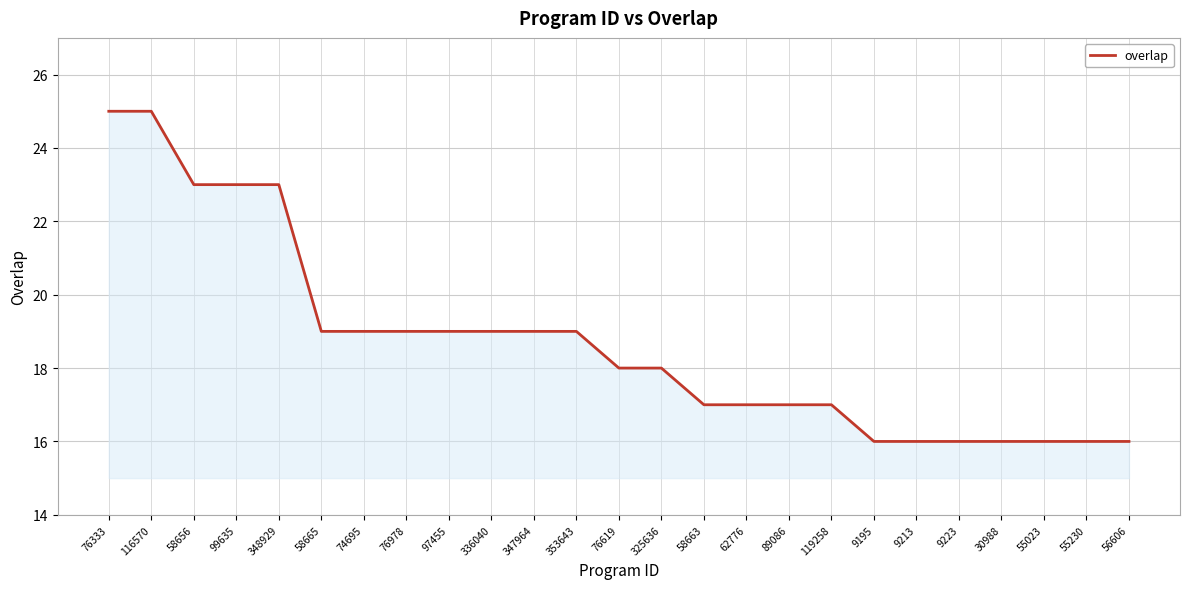

Reading left to right, what are all the values shown in this chart?

76333=25	116570=25	58656=23	99635=23	348929=23	58665=19	74695=19	76978=19	97455=19	336040=19	347964=19	353643=19	76619=18	325636=18	58663=17	62776=17	89086=17	119258=17	9195=16	9213=16	9223=16	30988=16	55023=16	55230=16	56606=16